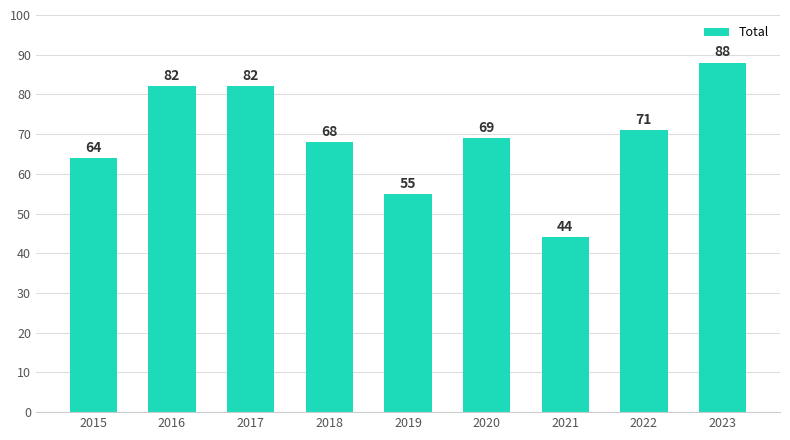

Count the number of data series in this chart.

1